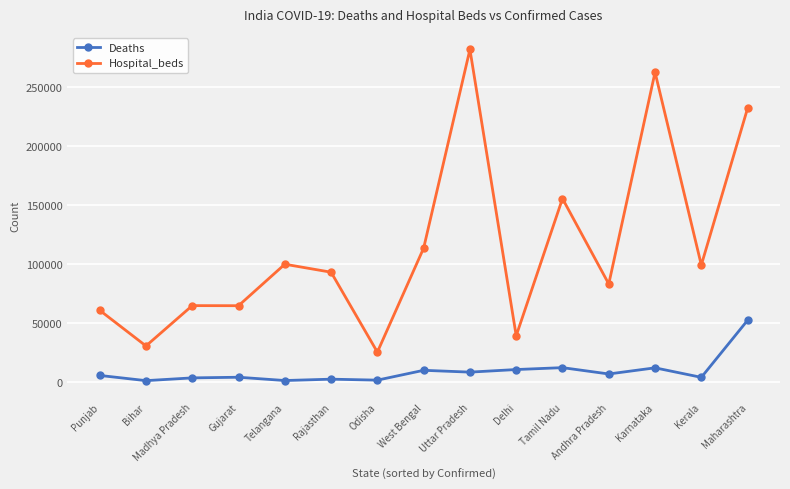

Which series changed the most between Delhi and Andhra Pradesh?

Hospital_beds